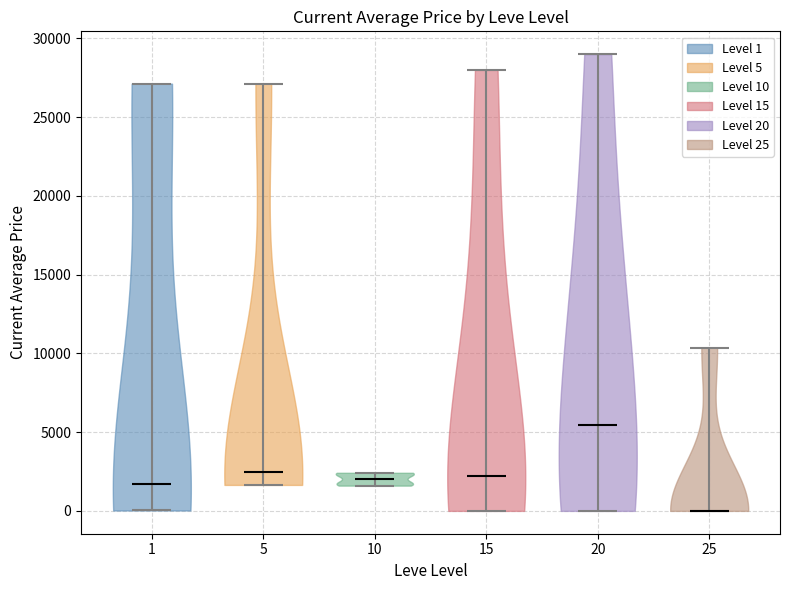

Reading left to right, read every violin against the y-axis: where its median line is, and the lowest and highest points it reaches. The values are not printed on the chart, so give them approximately, as read against the axis.

1: median line 1500, lowest point 0, highest point 27000
5: median line 2500, lowest point 1500, highest point 27000
10: median line 2000, lowest point 1500, highest point 2500
15: median line 2000, lowest point 0, highest point 28000
20: median line 5500, lowest point 0, highest point 29000
25: median line 0, lowest point 0, highest point 10500